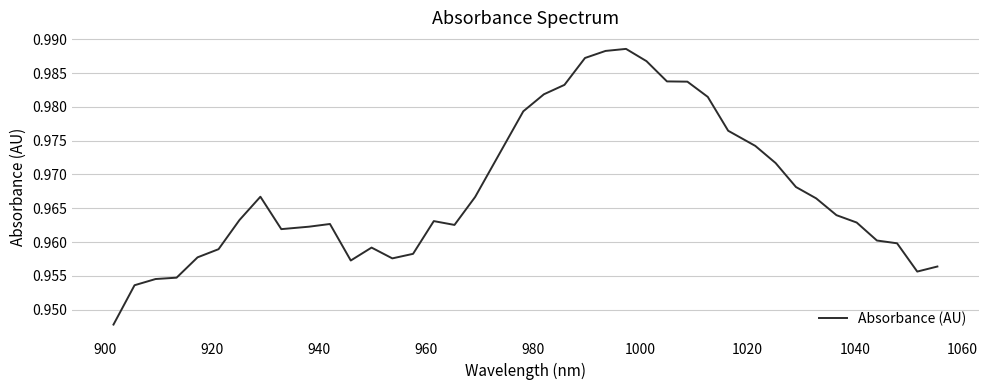

How many categories are shown in the chart?

40